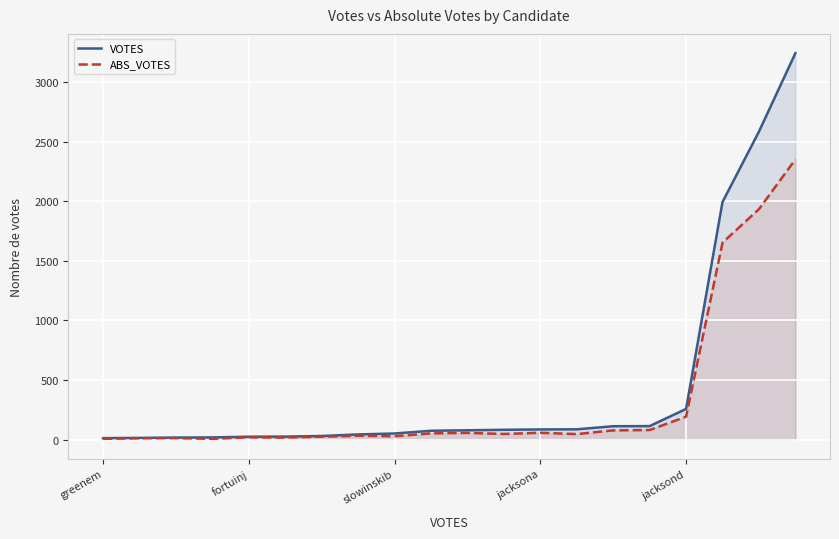

What is the minimum value shown in the chart?

6